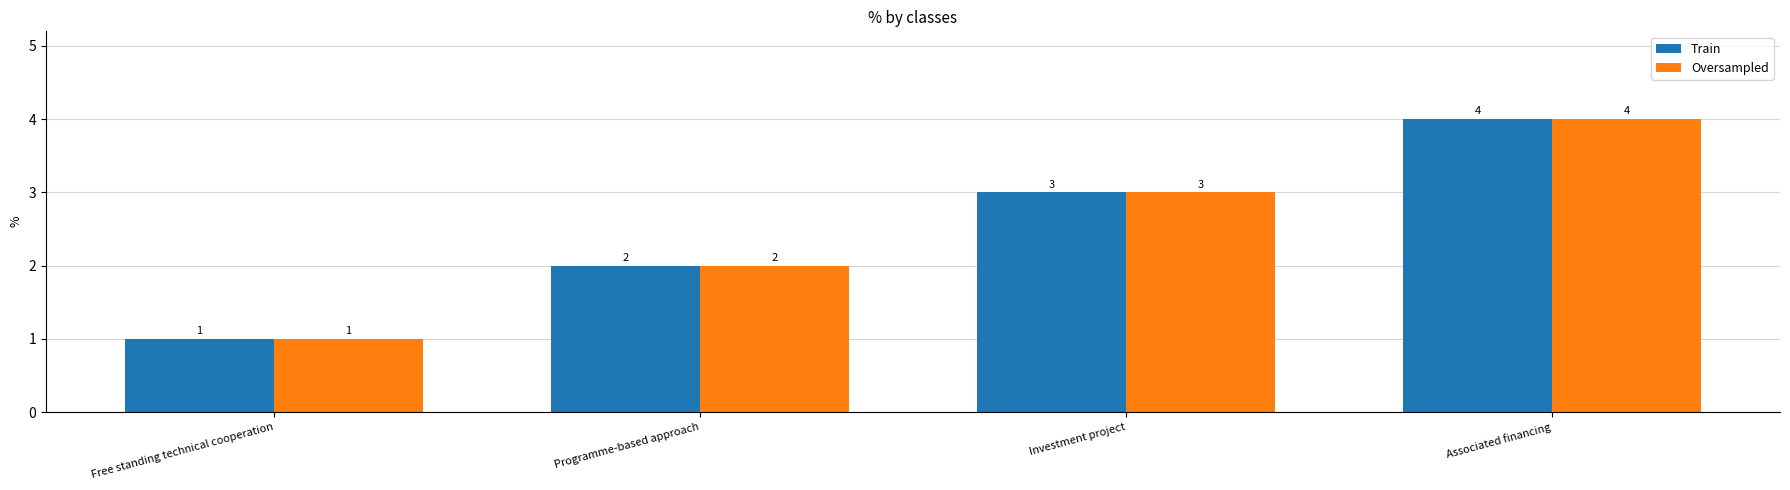

Where is Train nearest to the value 2?

Programme-based approach